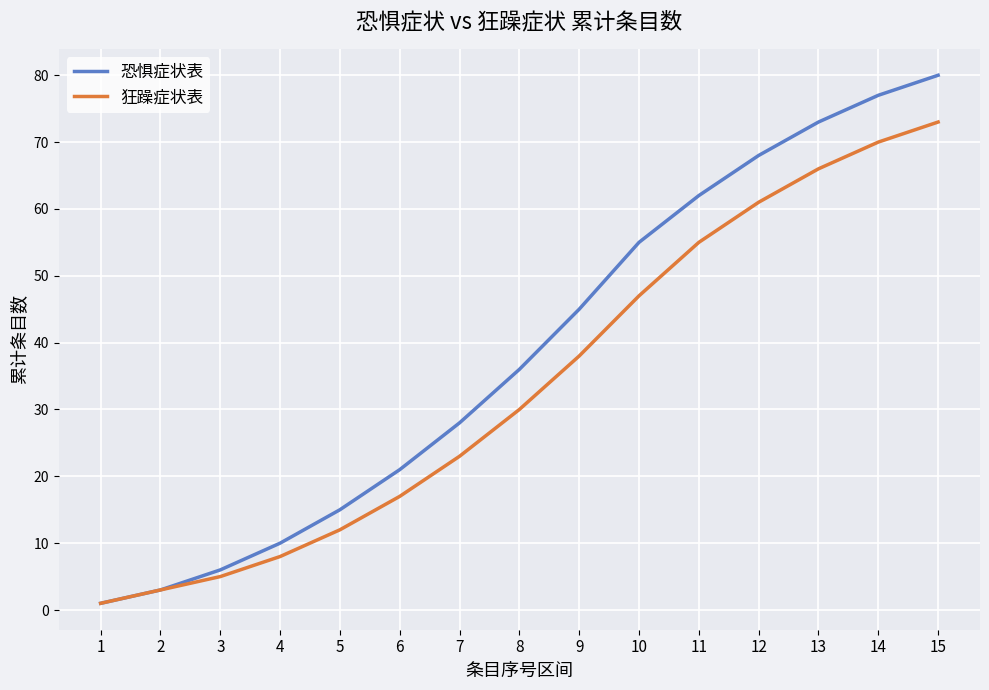

At 15, list the series in order from smallest to largest.

狂躁症状表, 恐惧症状表